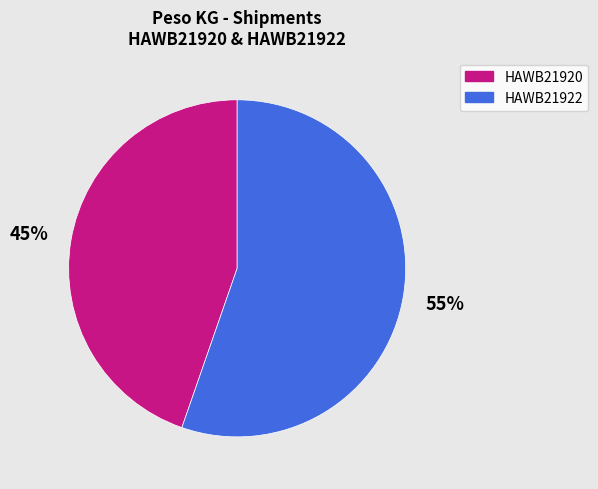

Is the sum of HAWB21922 and HAWB21920 greater than half?

Yes